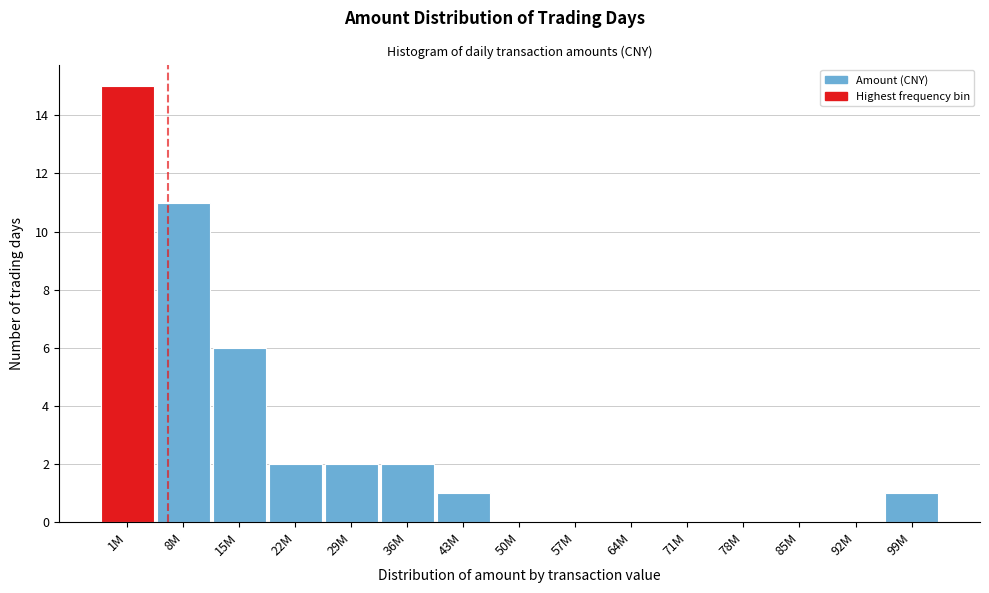

Reading left to right, transcribe all the data shown in this chart.

1M=15	8M=11	15M=6	22M=2	29M=2	36M=2	43M=1	50M=0	57M=0	64M=0	71M=0	78M=0	85M=0	92M=0	99M=1